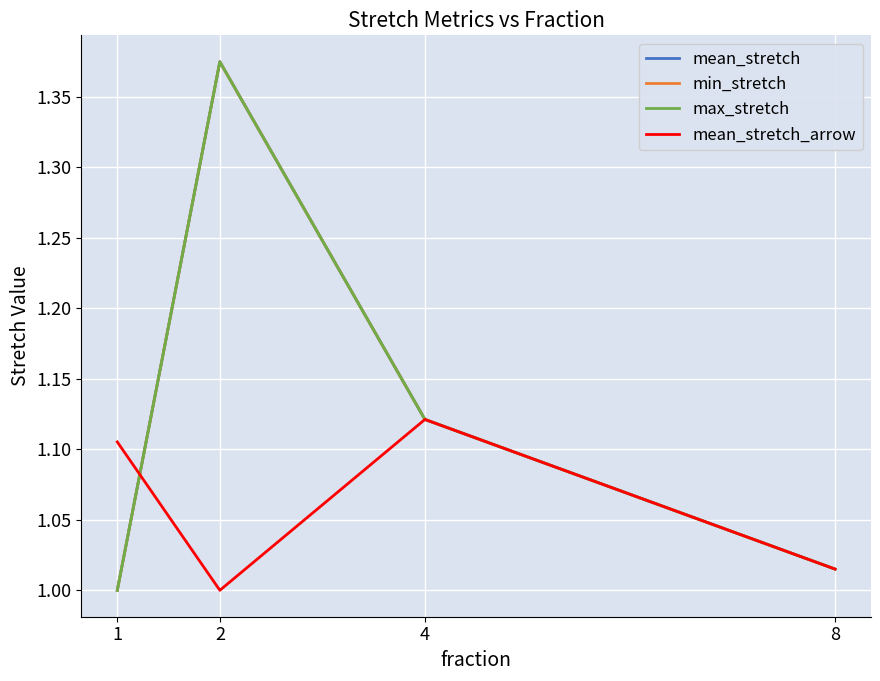

At which category does the chart reach its minimum across all series?

1